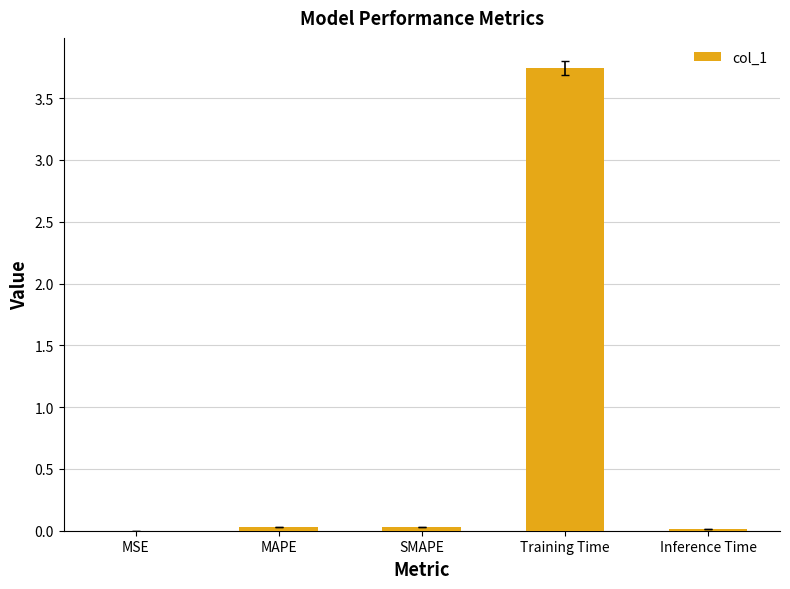

True or false: the data shows 0.0 at MSE.

True